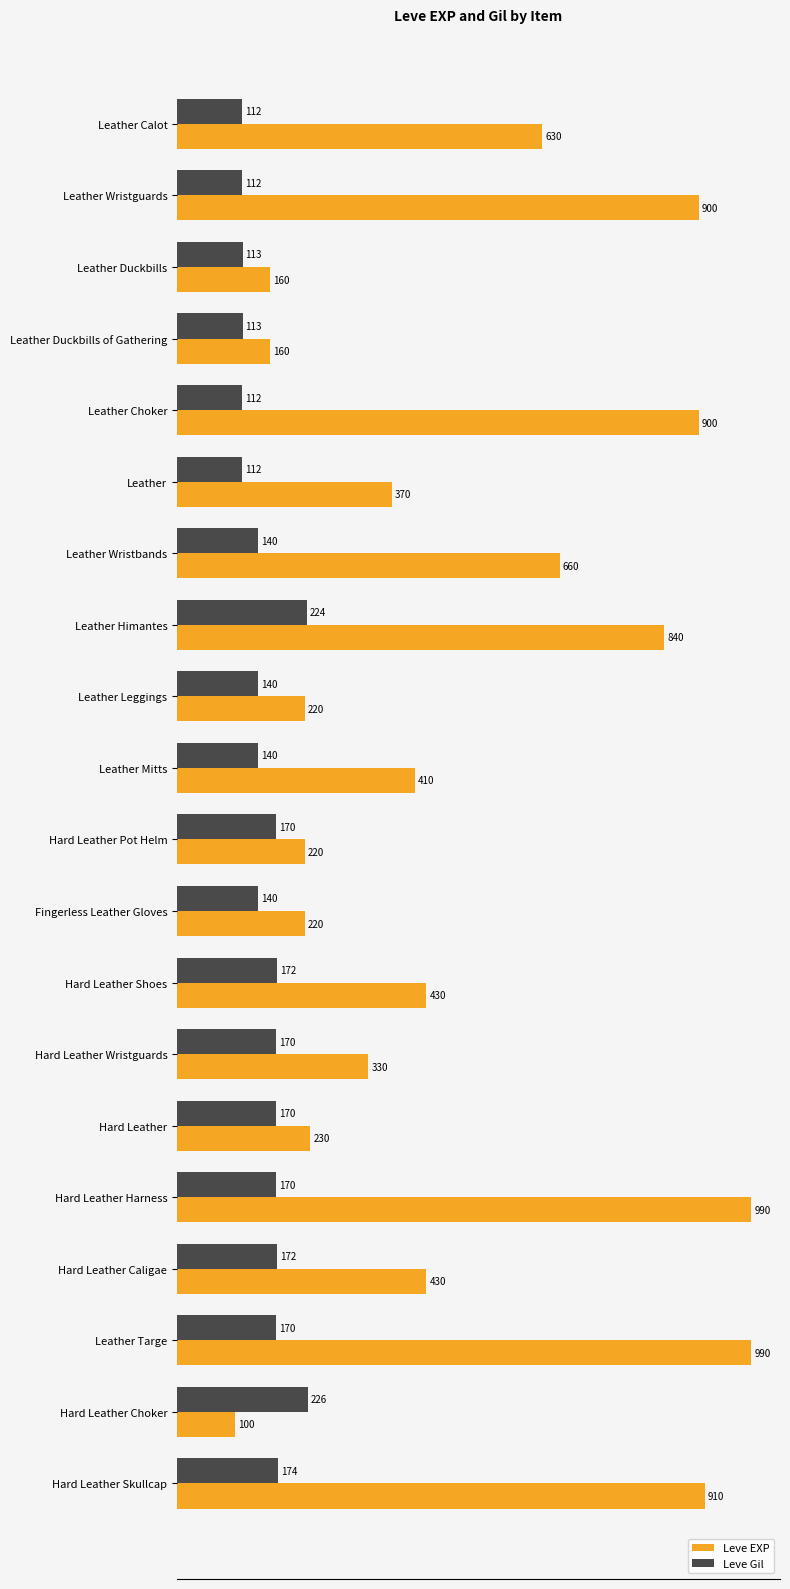

Read the Leve EXP value at Leather Duckbills, to the nearest 10.

160